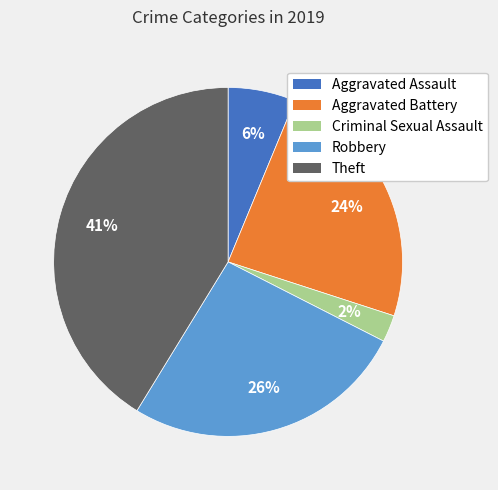

Rank the categories by value from lowest to highest.

Criminal Sexual Assault, Aggravated Assault, Aggravated Battery, Robbery, Theft